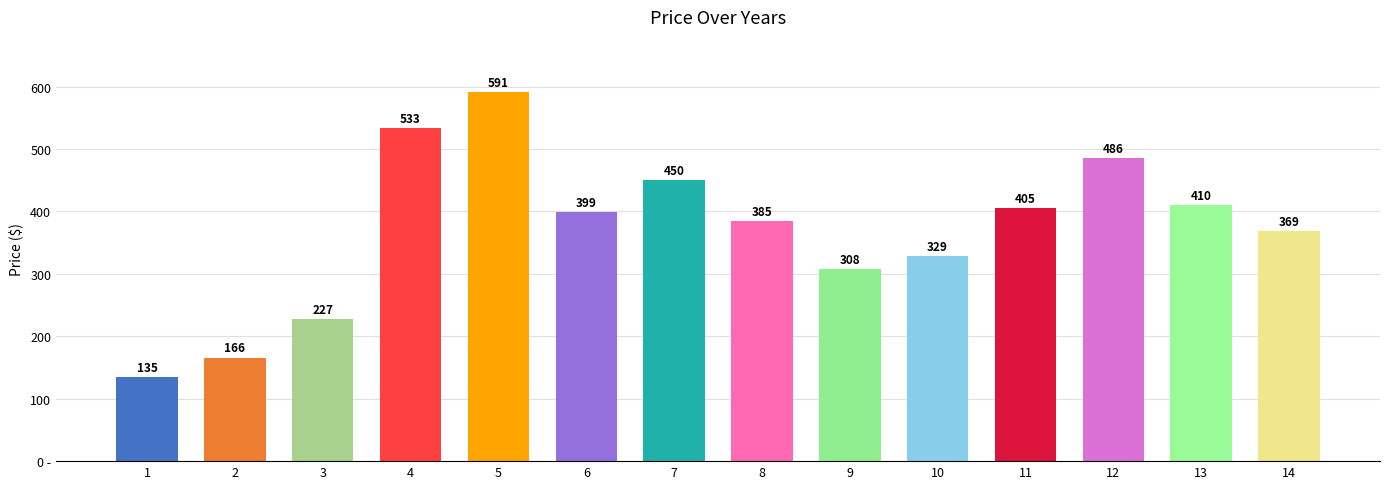

Does the chart contain any negative values?

No